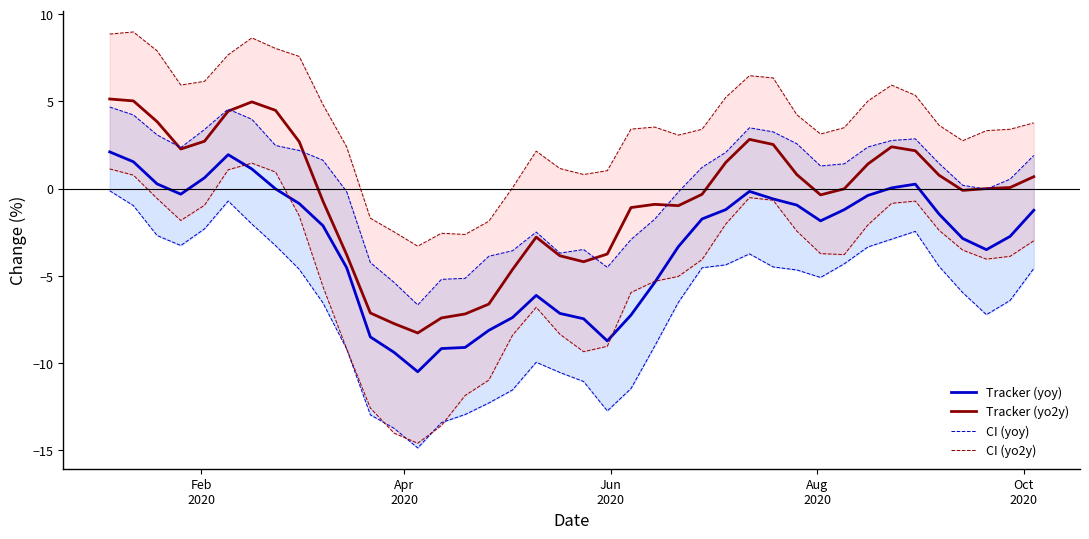

What is the lowest value of the Tracker (yoy) series?

-10.5